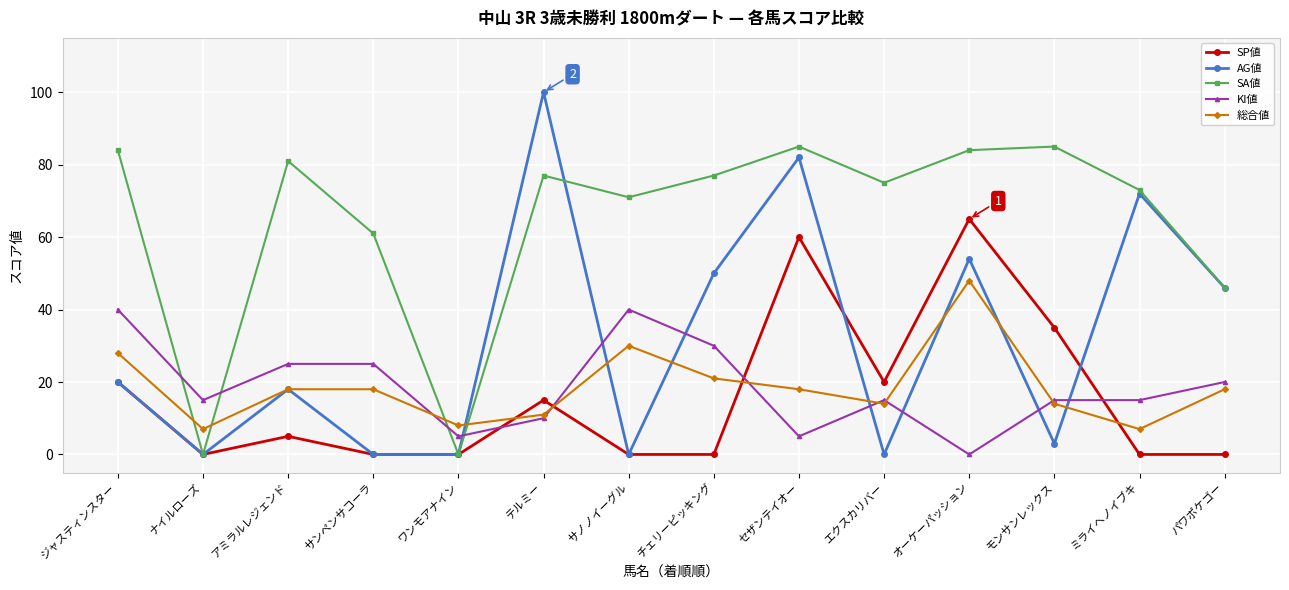

What value does the 総合値 series have at パワポケゴー?

18